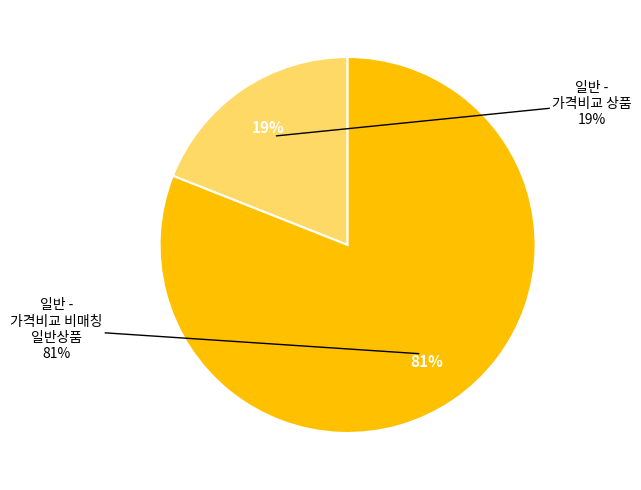

What is the total percentage of 일반 - 가격비교 비매칭 일반상품 and 일반 - 가격비교 상품?

100.0%